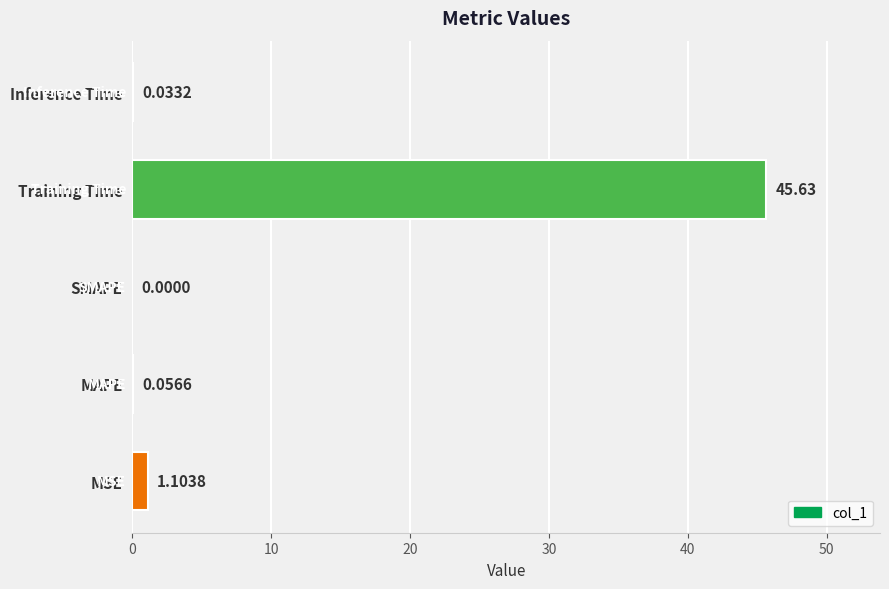

What is the average value?

9.4